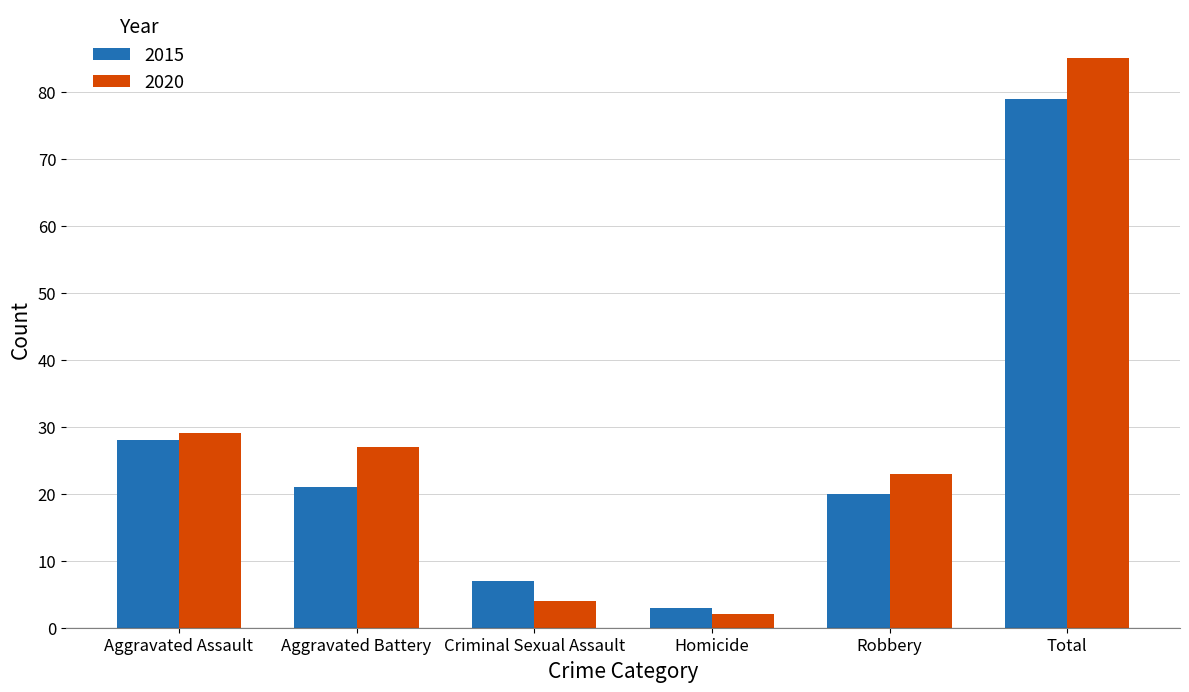

Which series changed the most between Aggravated Assault and Robbery?

2015